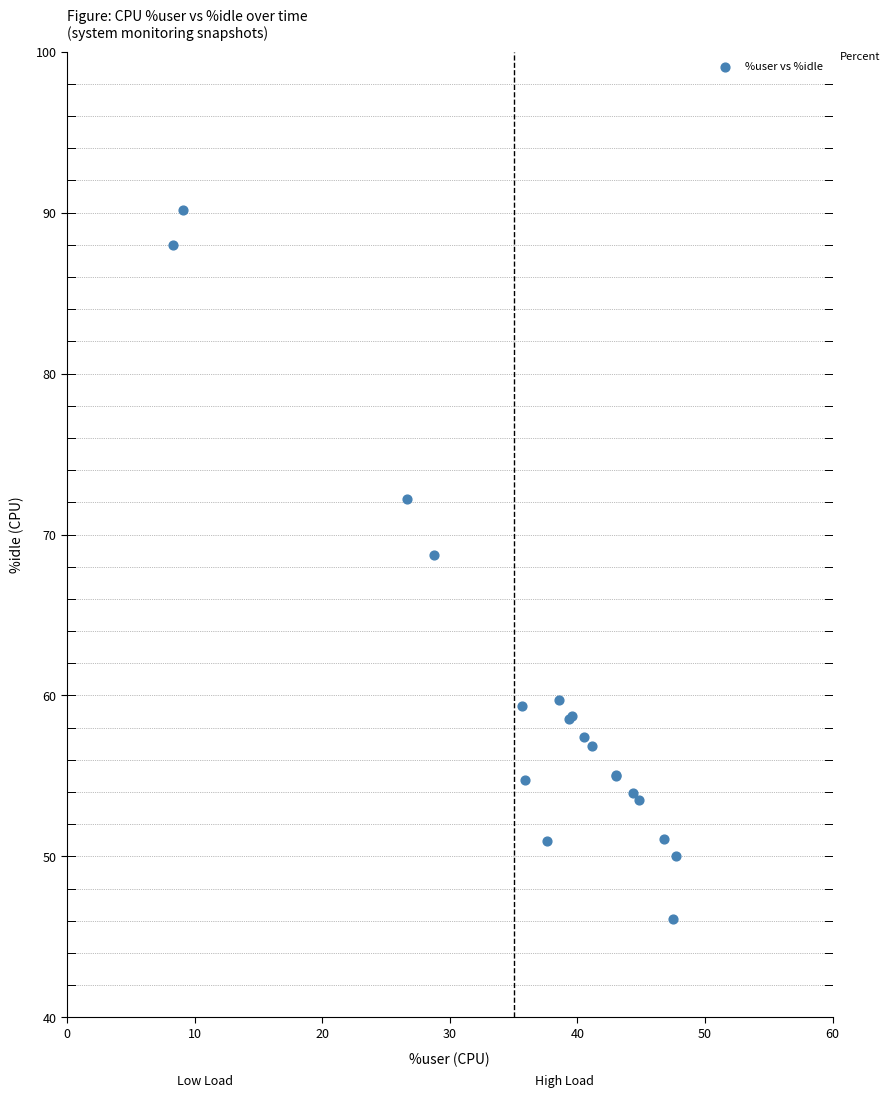

What Y value in the scatter plot is closest to 68?

68.7